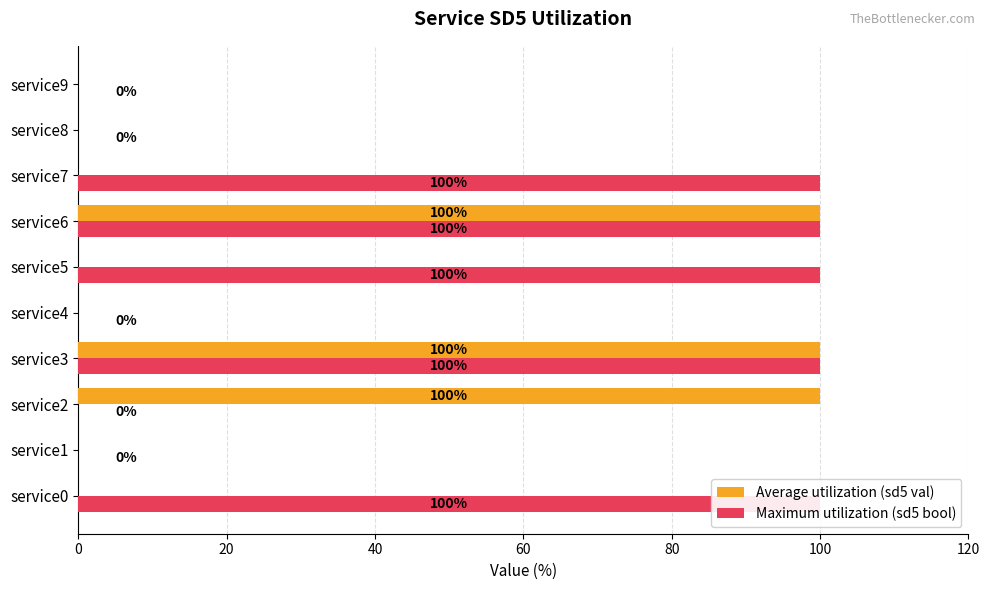

What position from the right is 7?

3